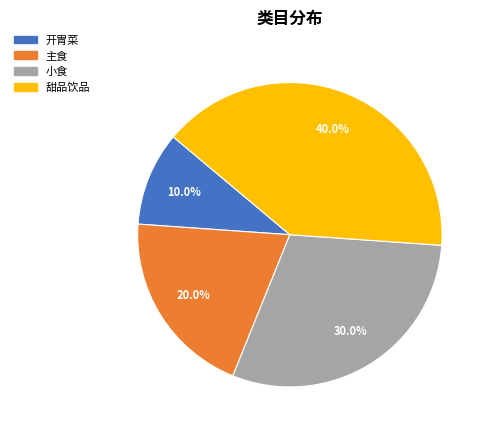

How much of the chart is everything except 主食?

80.0%